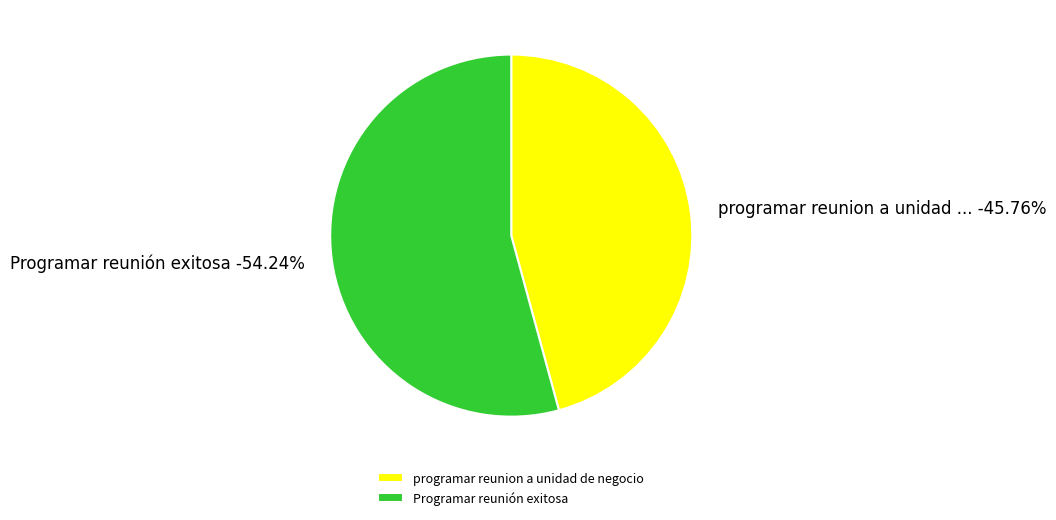

Rank the categories by value from highest to lowest.

Programar reunión exitosa, programar reunion a unidad de negocio